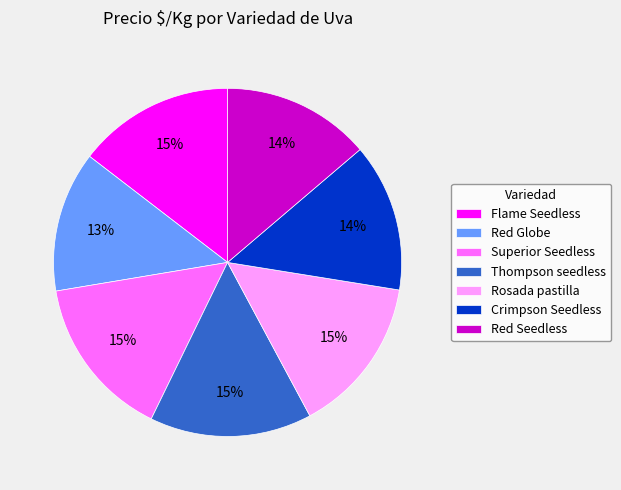

What percentage is the Crimpson Seedless slice, to the nearest percent?

14%